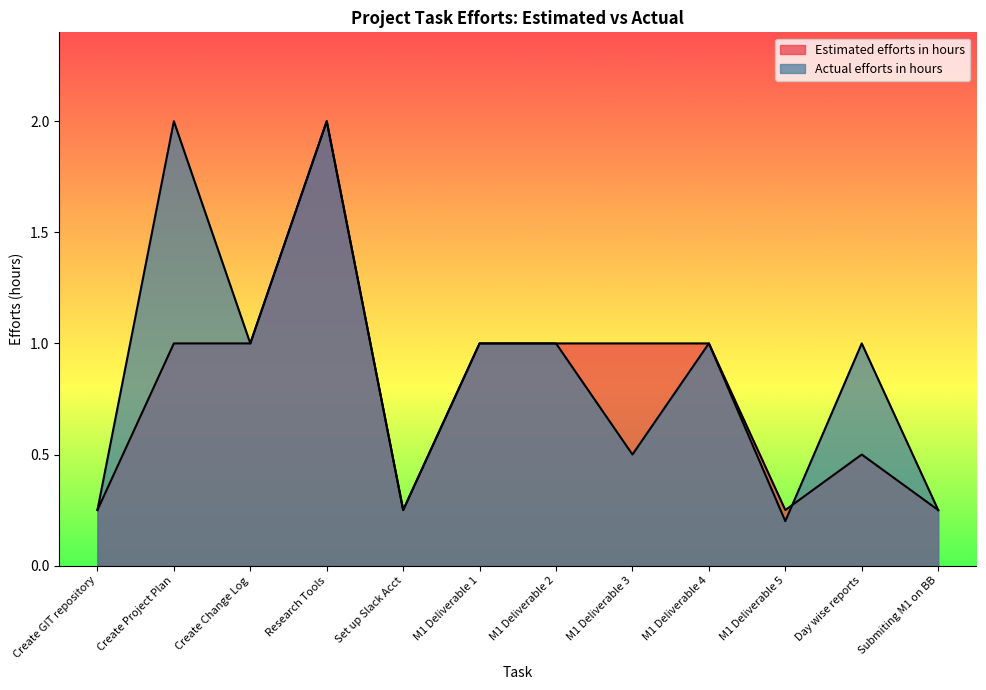

Does the chart have visible grid lines?

No